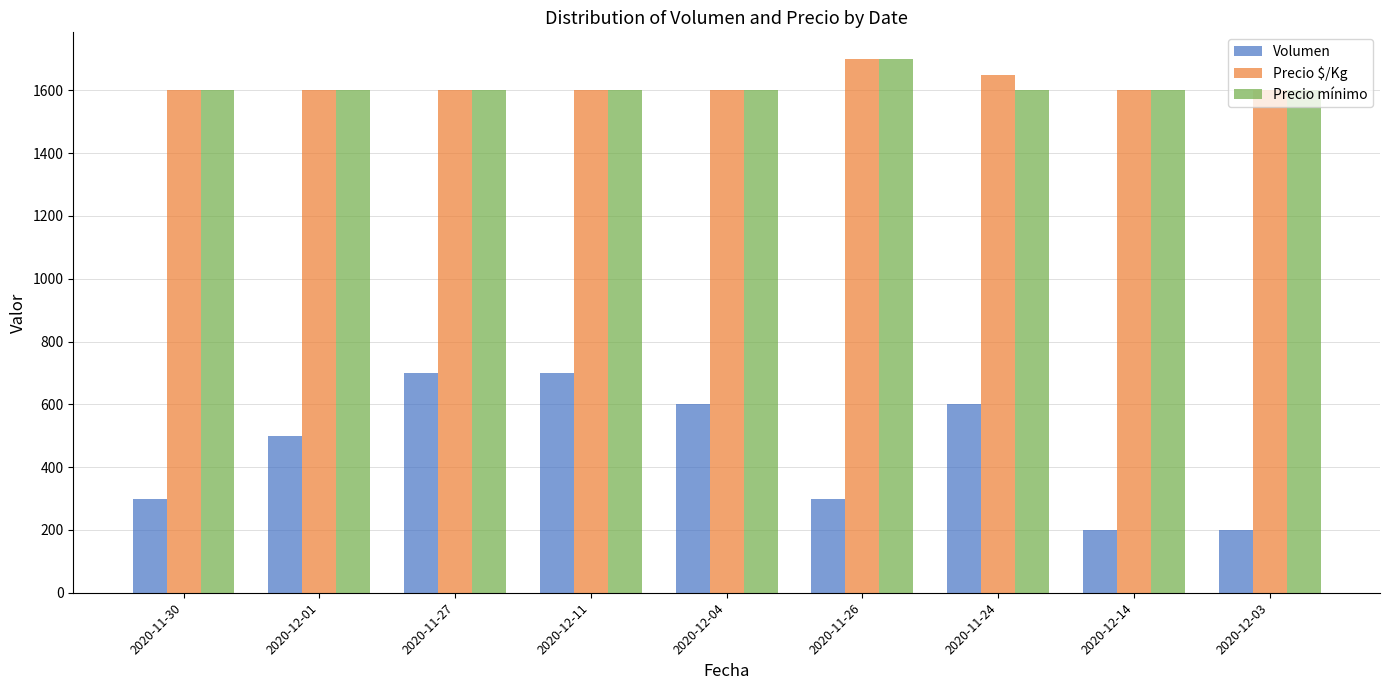

What position from the left is 2020-12-11?

4